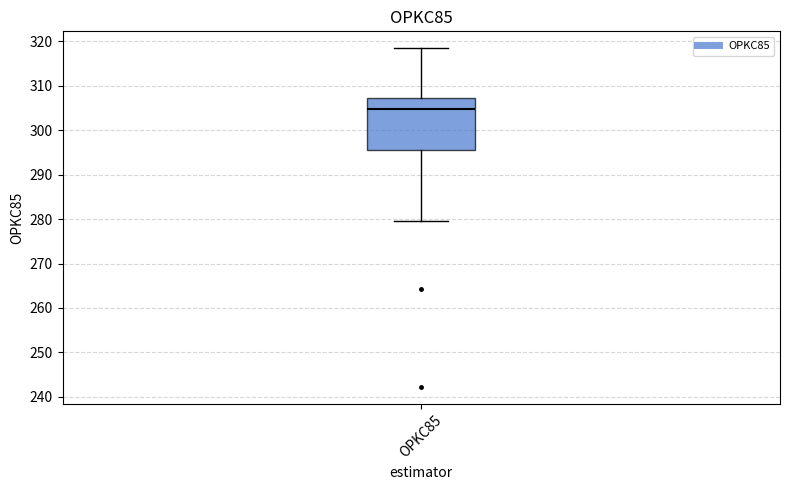

Read this box plot against the y-axis: the position of the median line, the range covered by the box, and the ends of both whiskers. The values are not printed on the chart, so give them approximately, as read against the axis.

median 305, box 296 to 307, whiskers 280 to 318